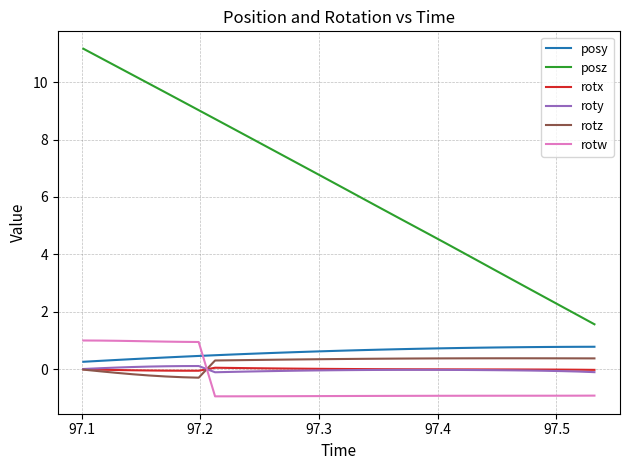

How many lines are shown in the chart?

6